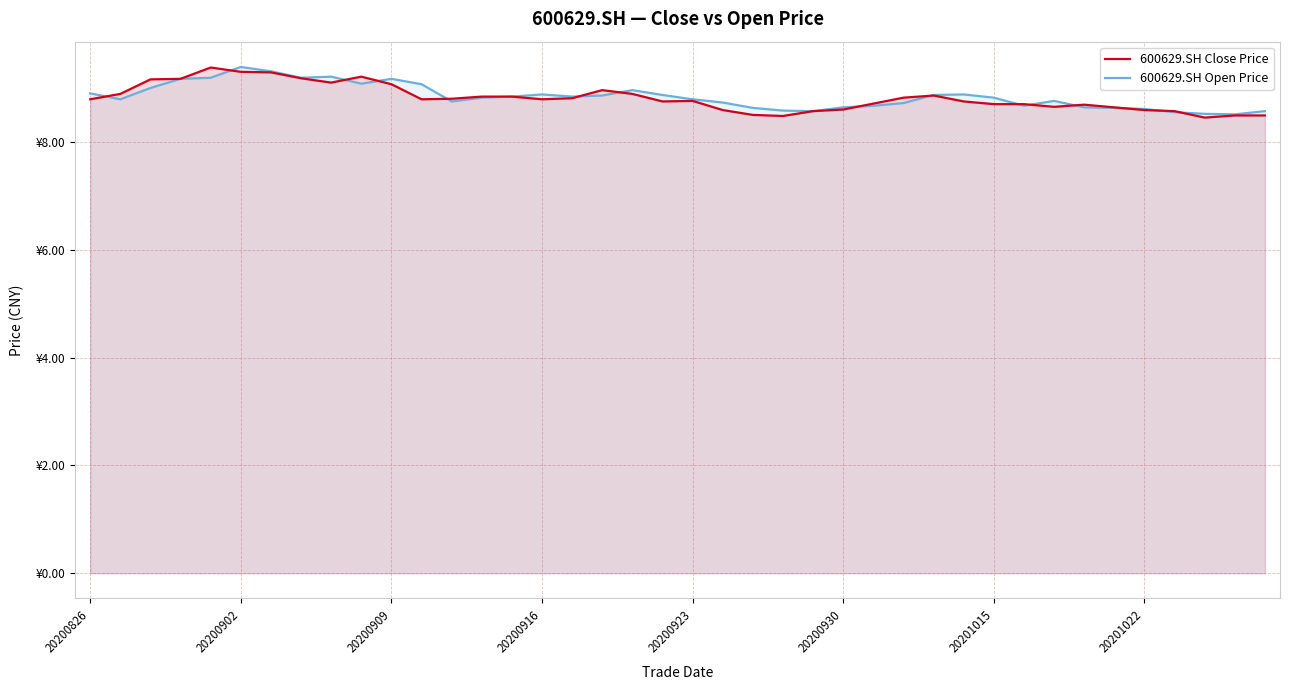

What is the greatest value displayed?

9.4